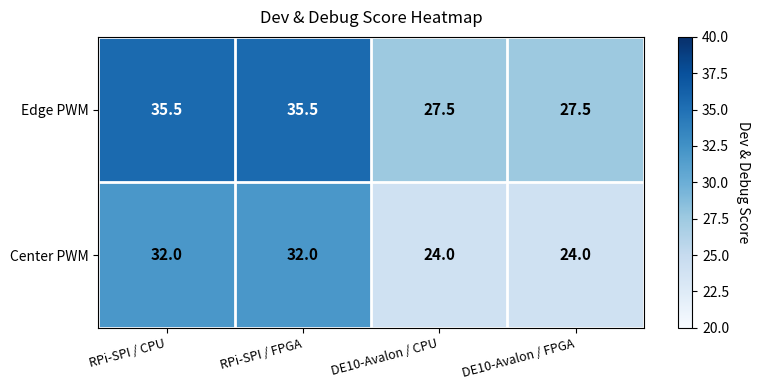

Where does the Edge PWM series first go above 35?

RPi-SPI / CPU